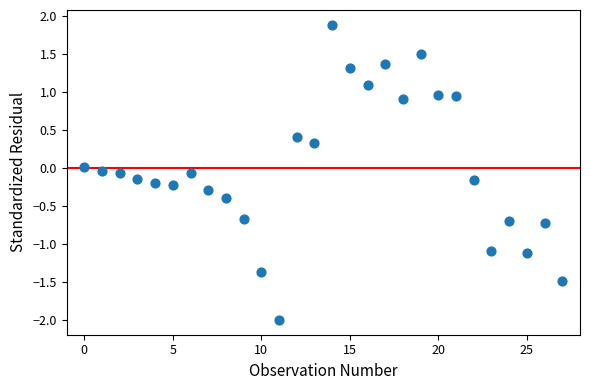

What is the range of Y values (max minus min)?

3.9